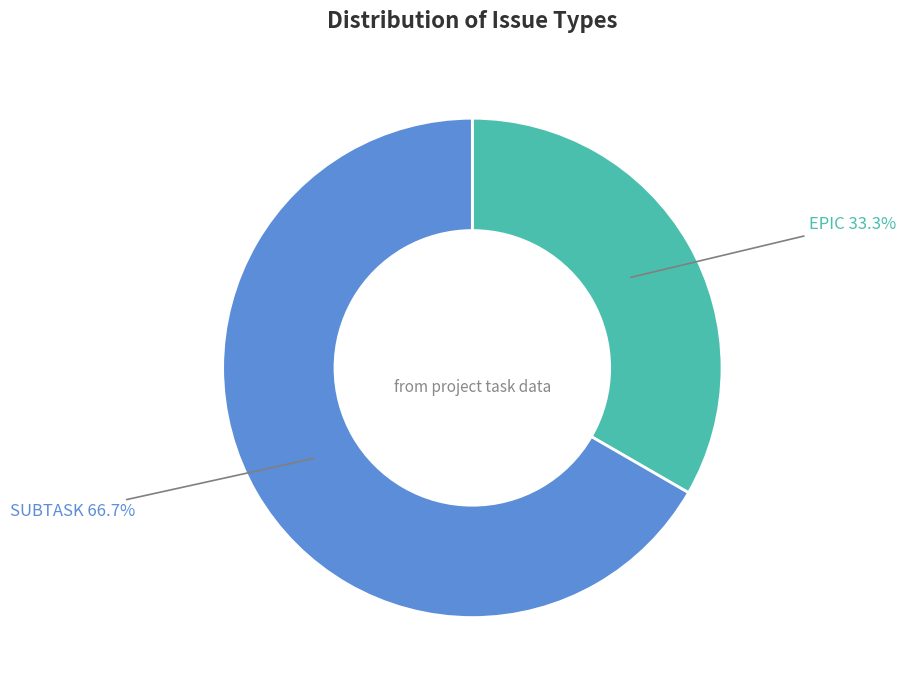

Is there any slice that represents more than half of the pie?

Yes